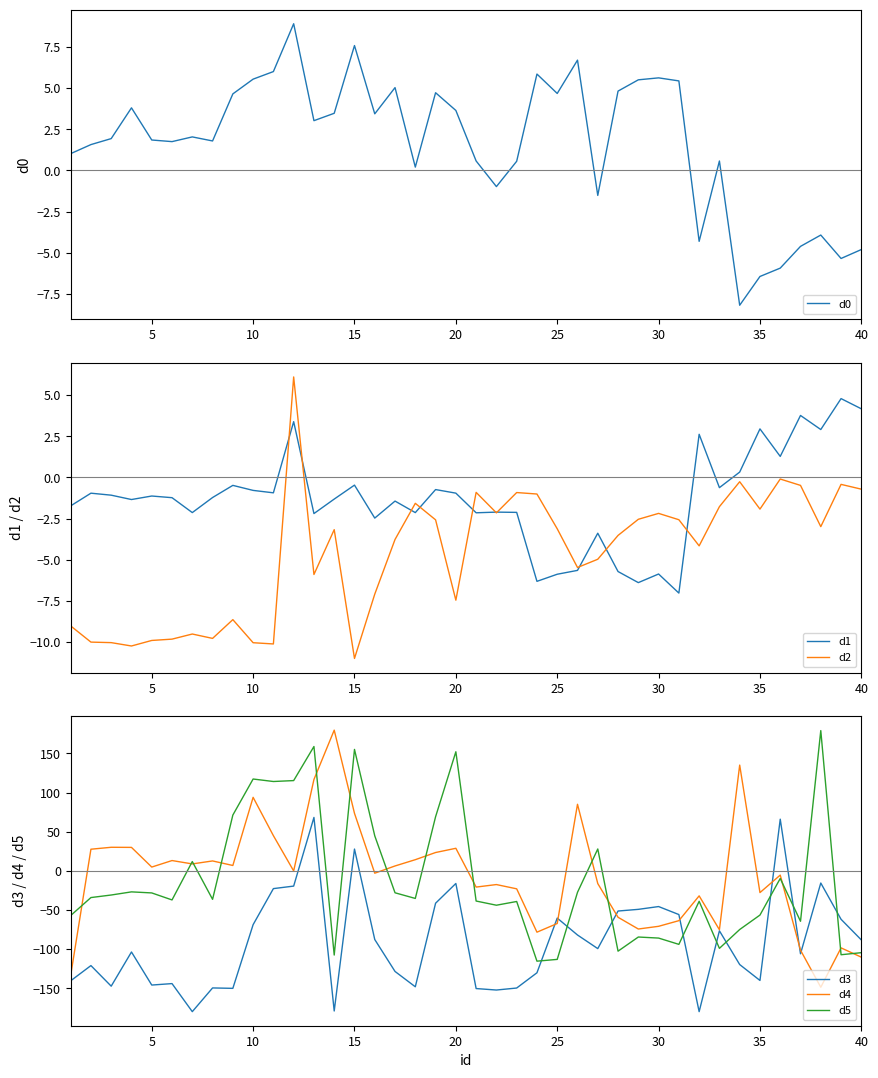

What is the lowest value of the d3 series?

-180.0